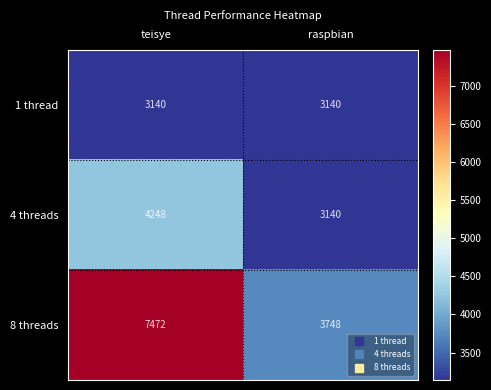

Reading left to right, transcribe all the data shown in this chart.

1 thread: 3140	3140
4 threads: 4248	3140
8 threads: 7472	3748